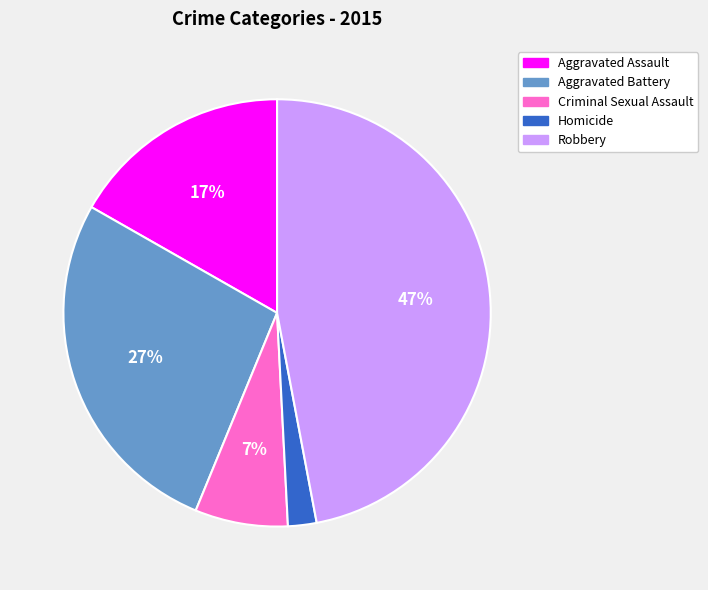

To the nearest percent, what portion does Criminal Sexual Assault represent?

7%